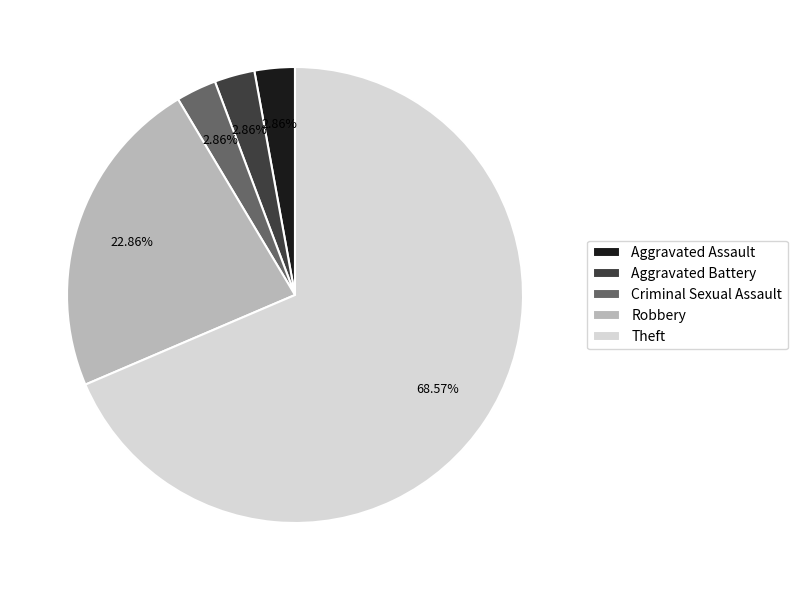

To the nearest percent, what percentage of the pie is Robbery?

23%